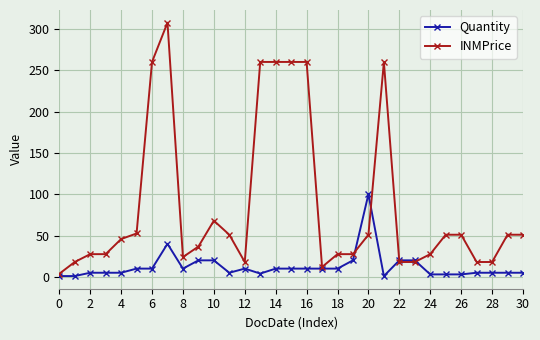

At how many categories does at least one series exceed 239?

7